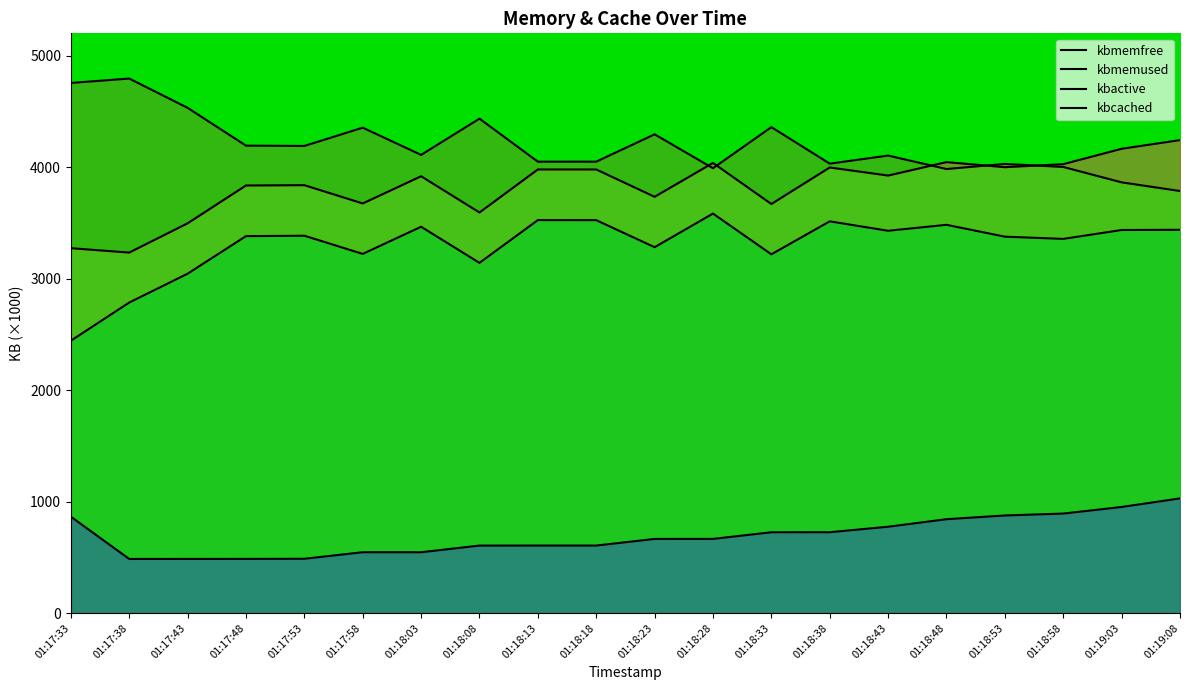

Where is kbcached nearest to the value 757?

01:18:43